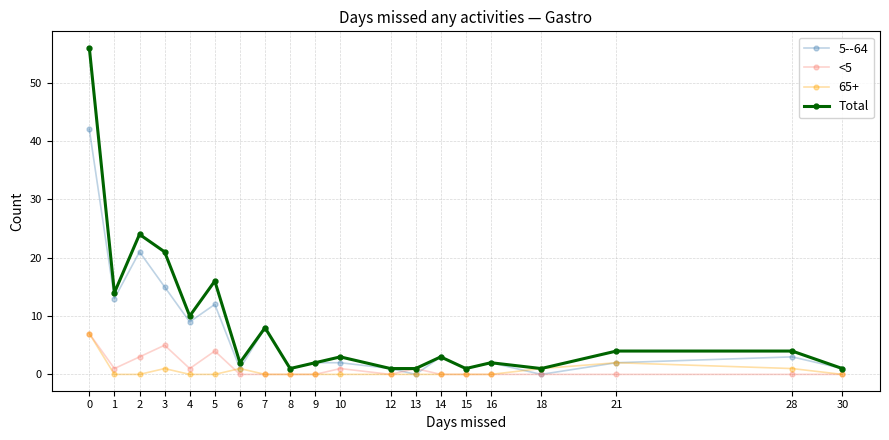

What is the average value of the Total series?

9